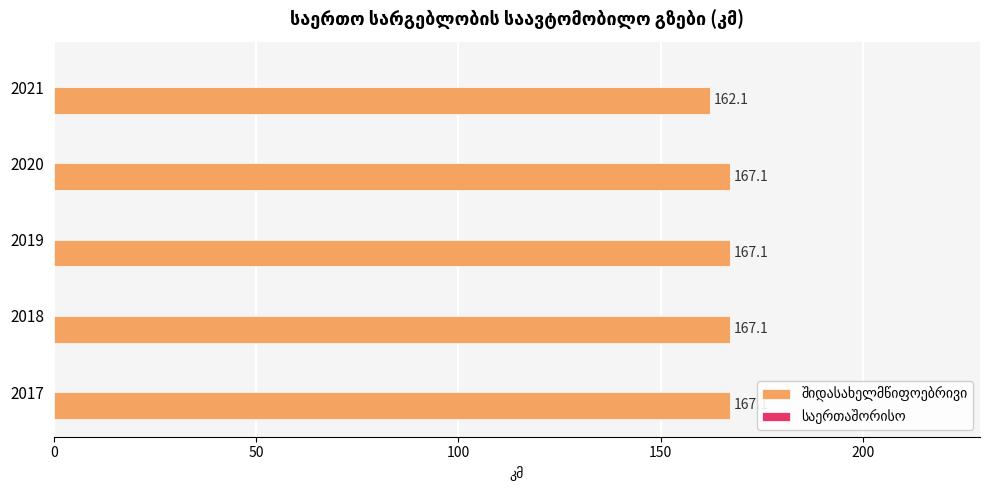

Does the chart contain stacked bars?

No